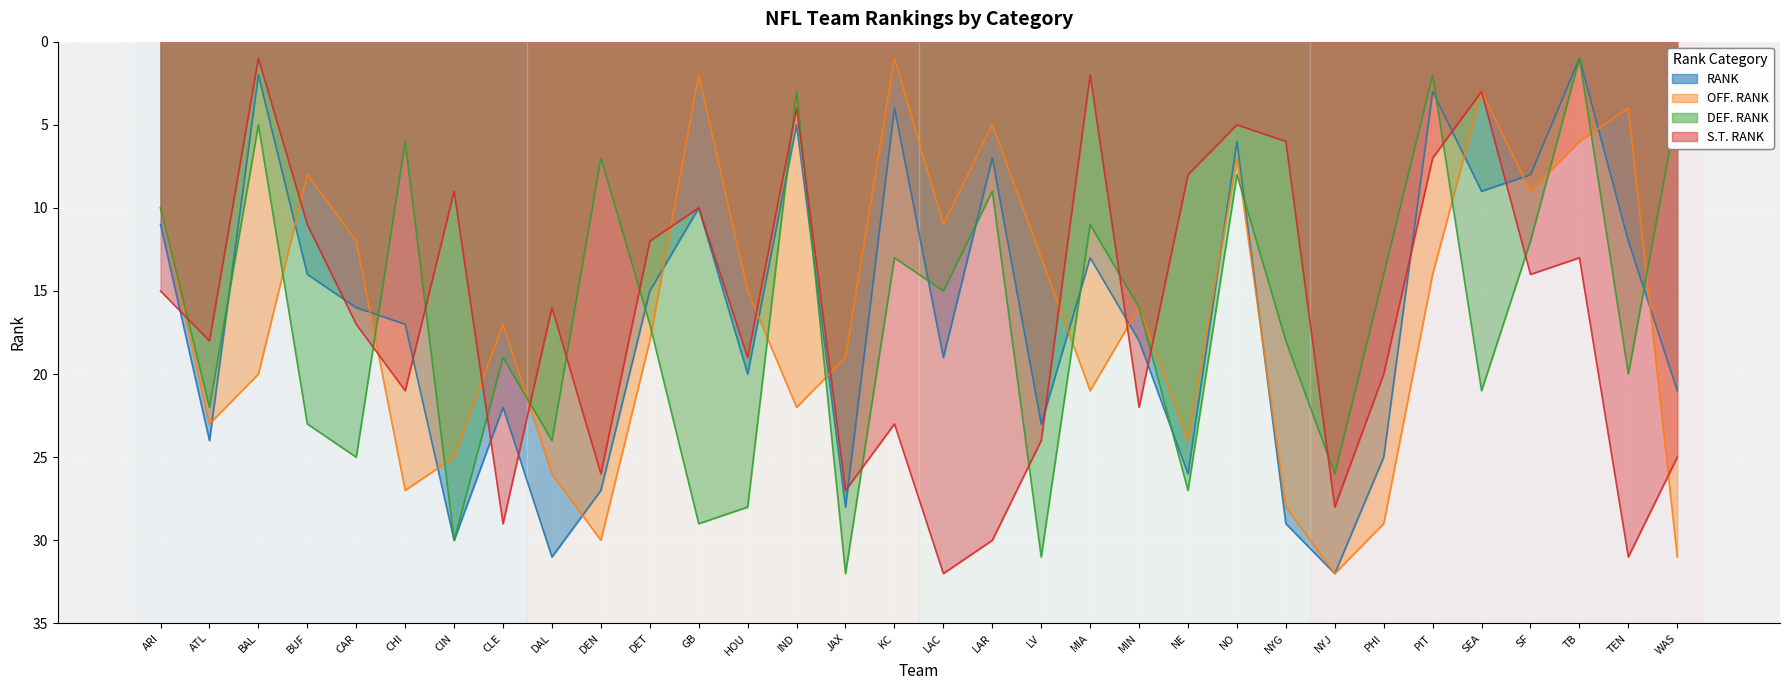

What is the label of the 24th point from the left?

NYG